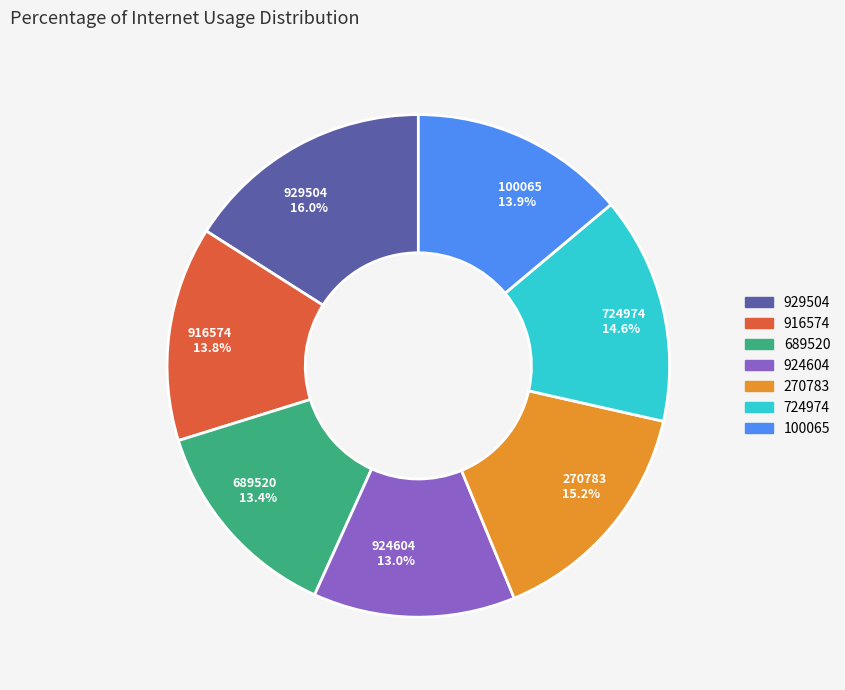

Which slice is the largest?

929504